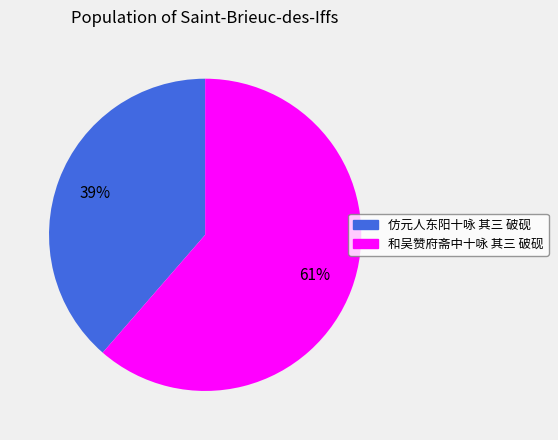

Does any single category account for the majority?

Yes